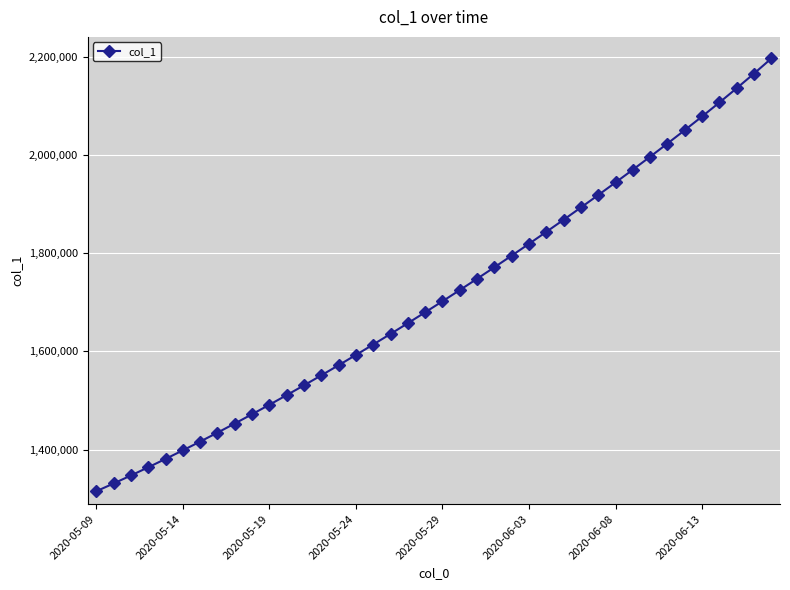

What is the greatest value displayed?

2196150.0